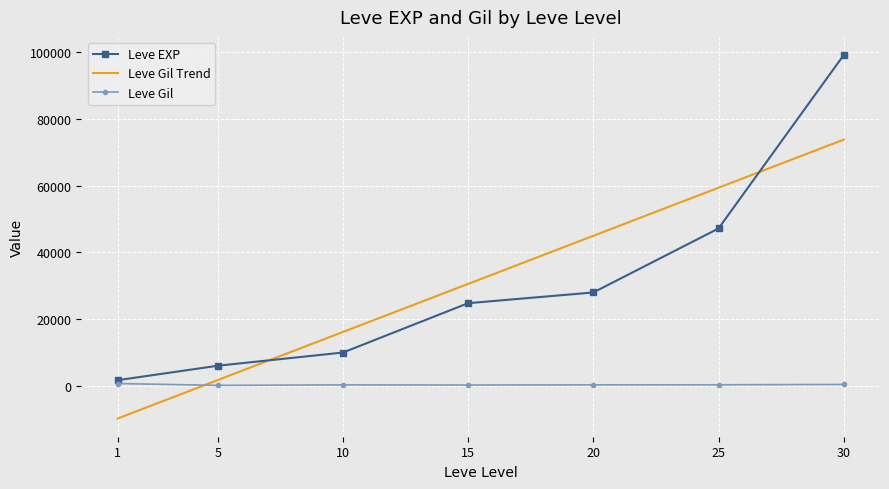

True or false: Leve EXP has a value of 3168 at 5.

False